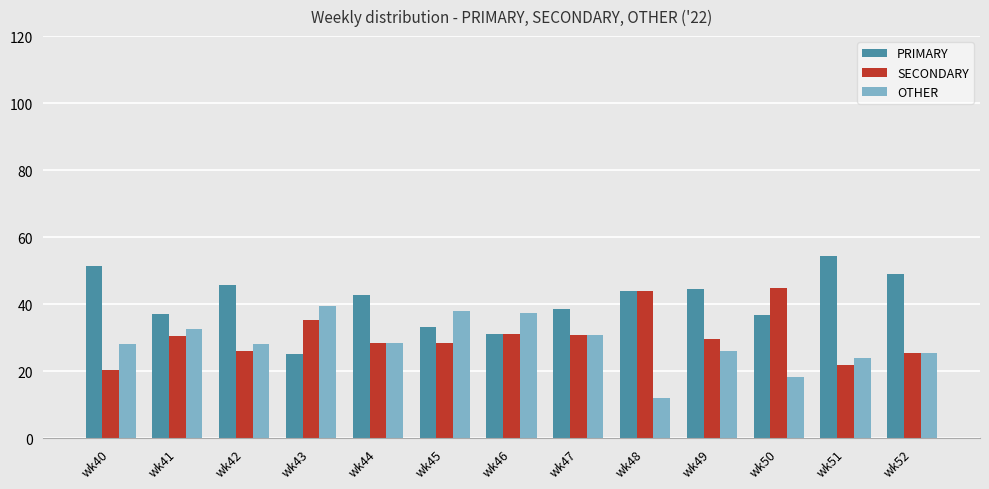

Is it true that PRIMARY equals 21.0 at wk47?

False